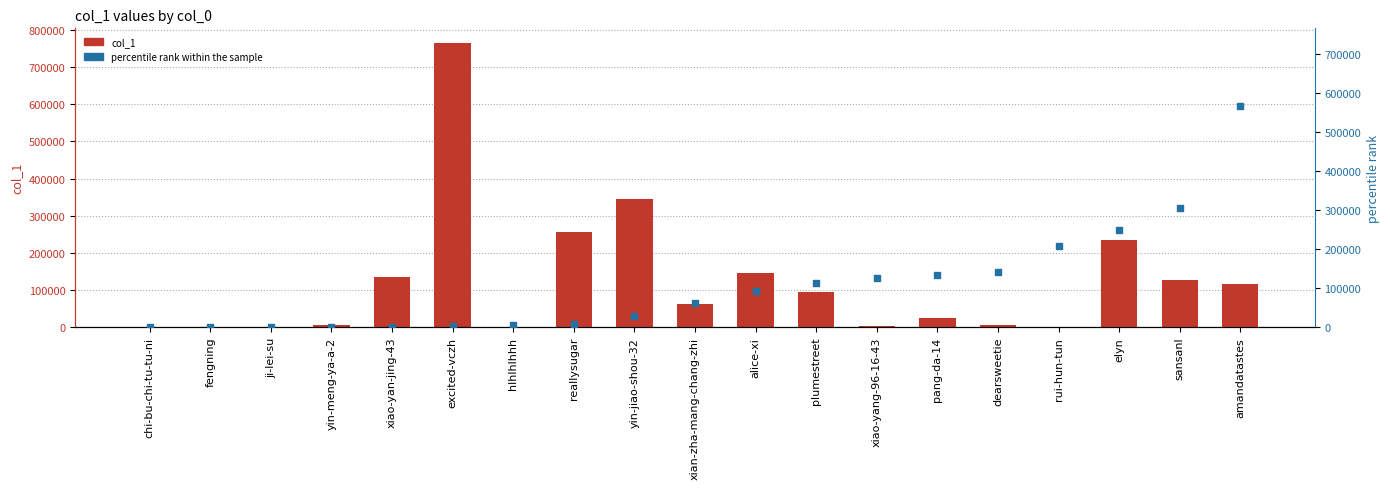

At how many categories does at least one series exceed 698015?

1